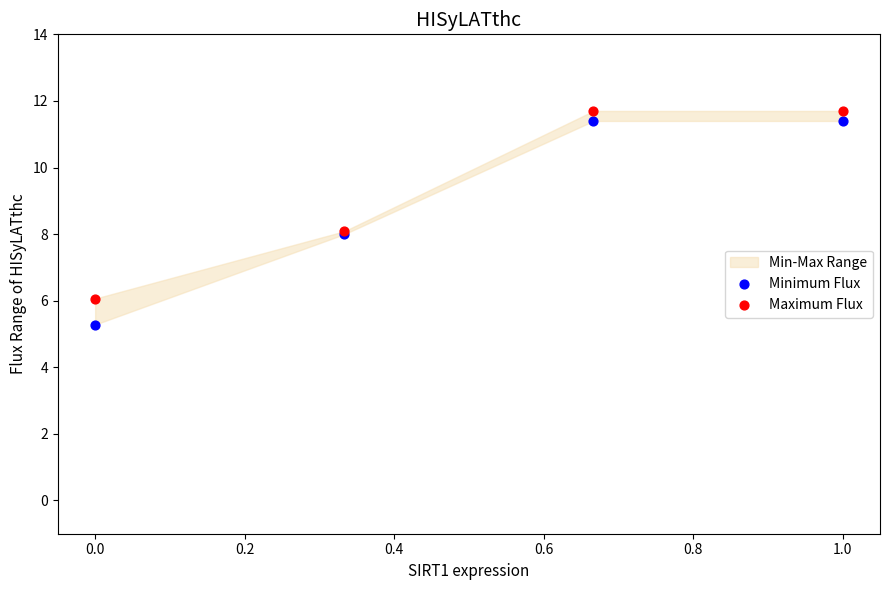

Which series contains the lowest Y value?

Minimum Flux